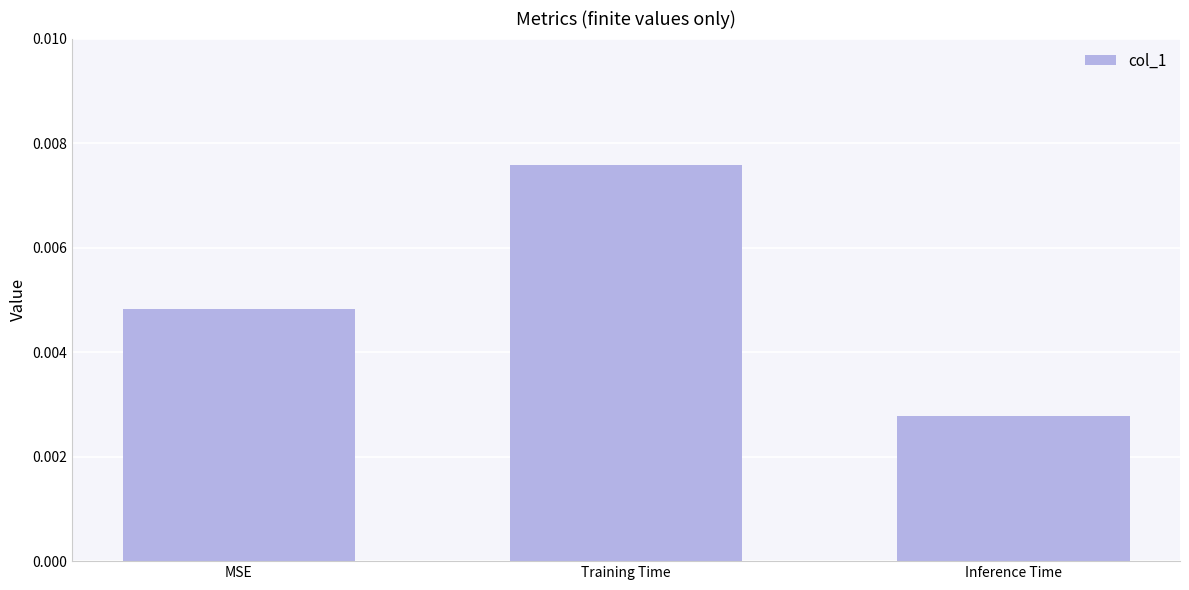

Between MSE and Training Time, which is larger?

Training Time